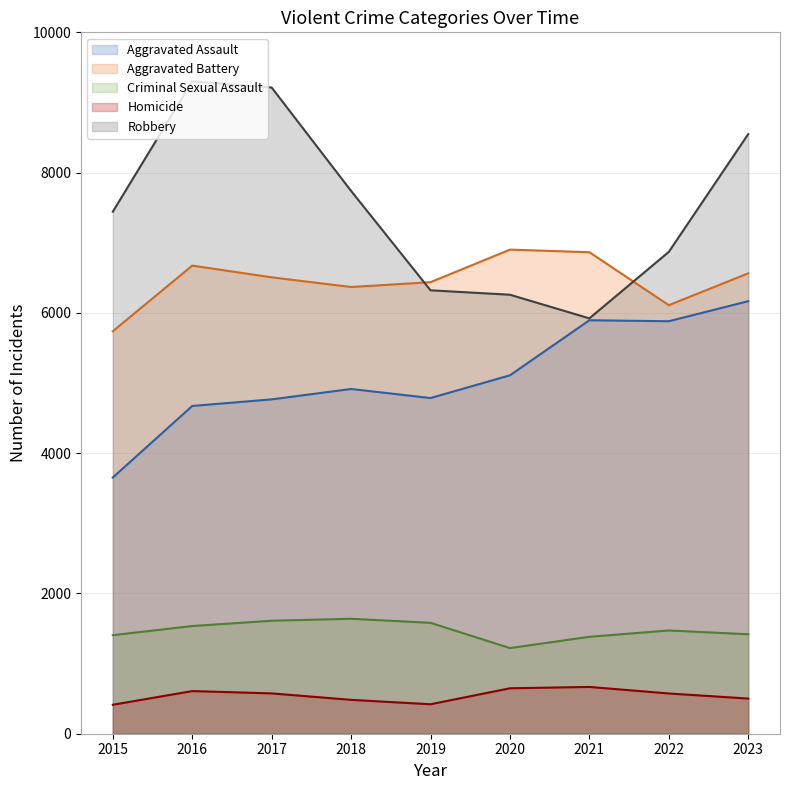

Reading left to right, transcribe all the data shown in this chart.

Aggravated Assault: 3653	4673	4767	4915	4786	5110	5895	5881	6167
Aggravated Battery: 5738	6674	6507	6369	6438	6902	6865	6110	6564
Criminal Sexual Assault: 1405	1535	1611	1639	1581	1221	1382	1472	1418
Homicide: 413	608	575	483	420	648	667	574	501
Robbery: 7443	9302	9213	7739	6322	6259	5922	6870	8549